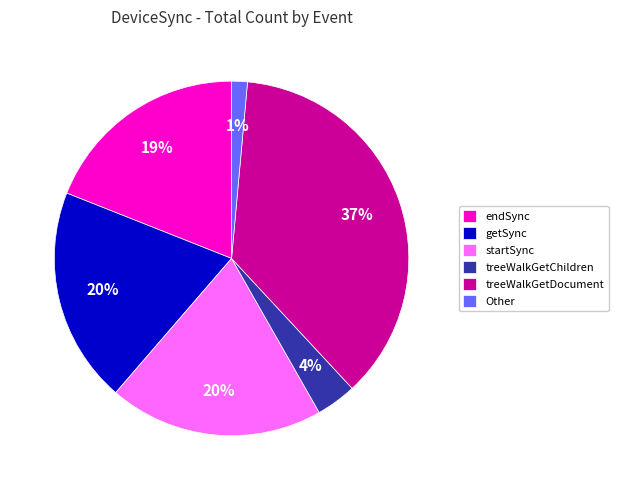

To the nearest percent, what portion does treeWalkGetDocument represent?

37%